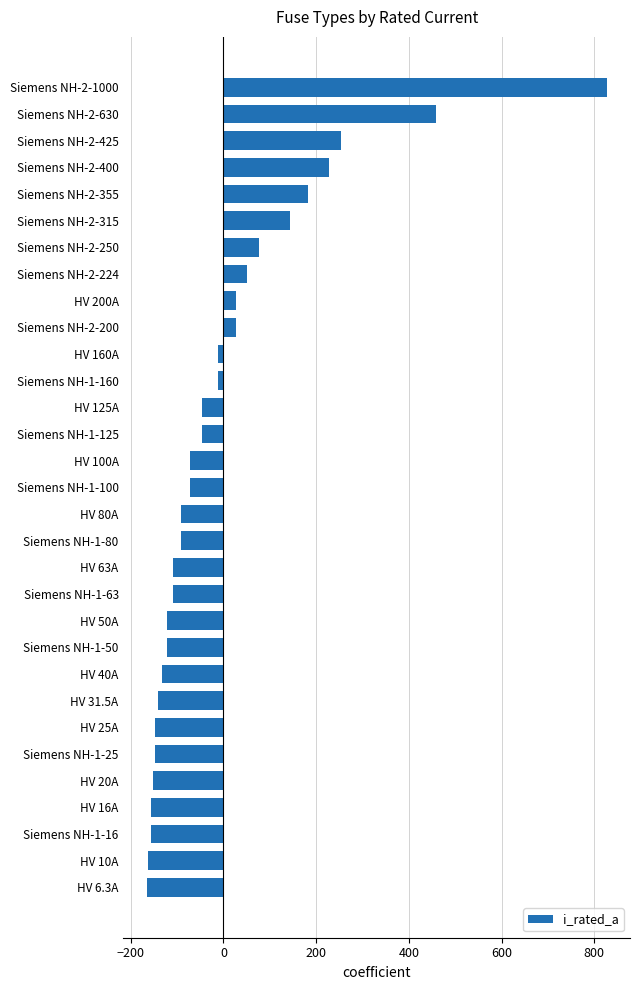

What is the maximum value shown in the chart?

827.6